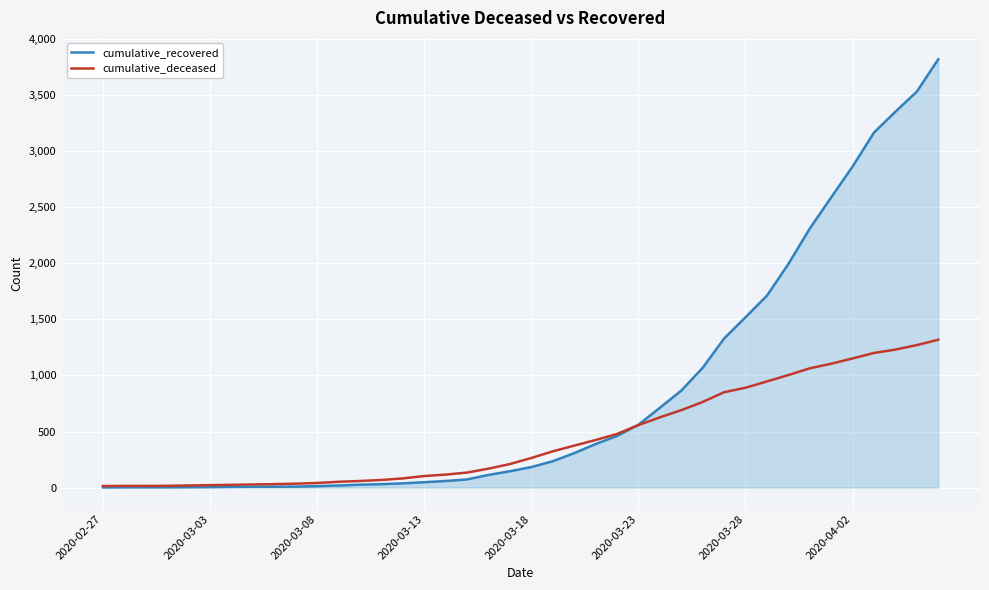

Which series has the widest spread of values?

cumulative_recovered